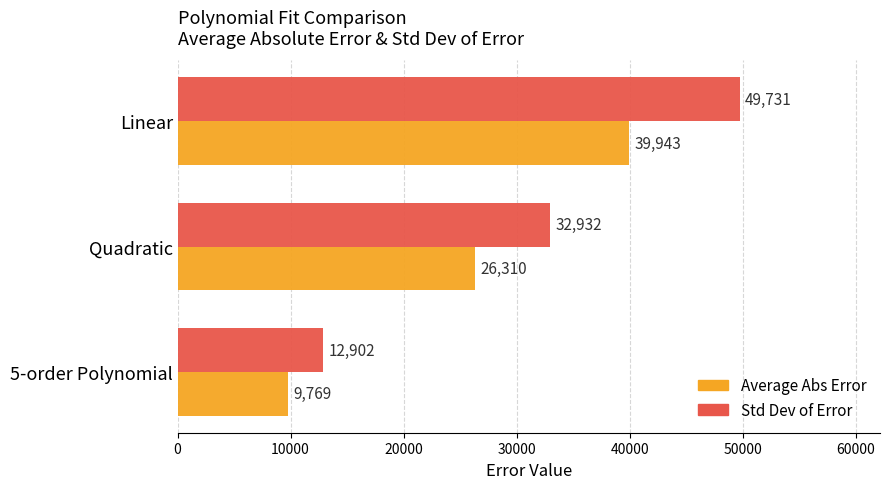

Rank the series by their average value, from highest to lowest.

Std Dev of Error, Average Abs Error